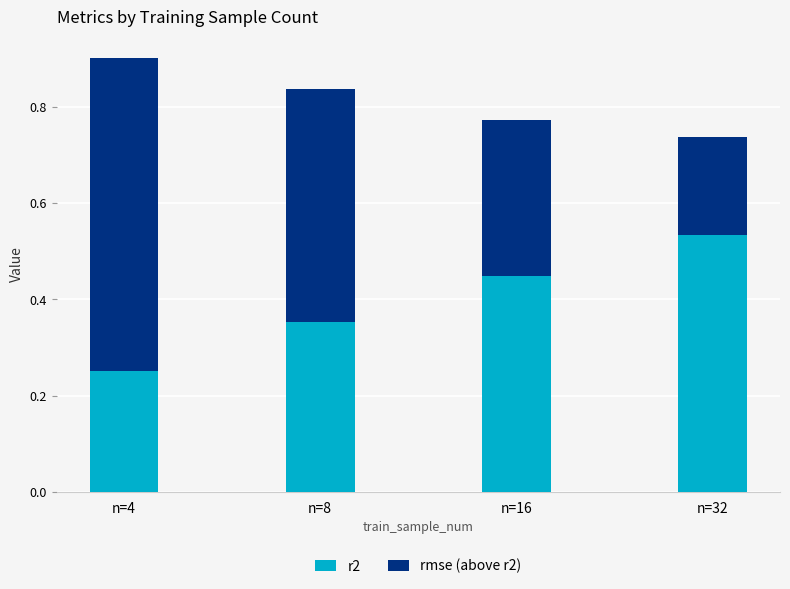

Where is r2 nearest to the value 0?

n=4